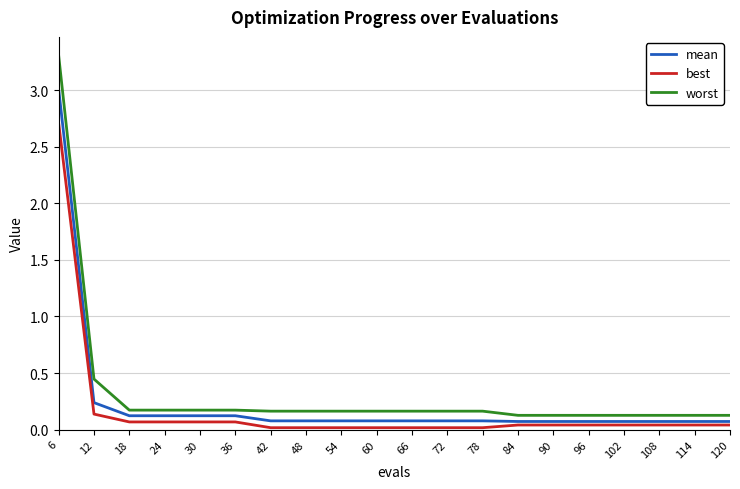

Which series has the widest spread of values?

worst